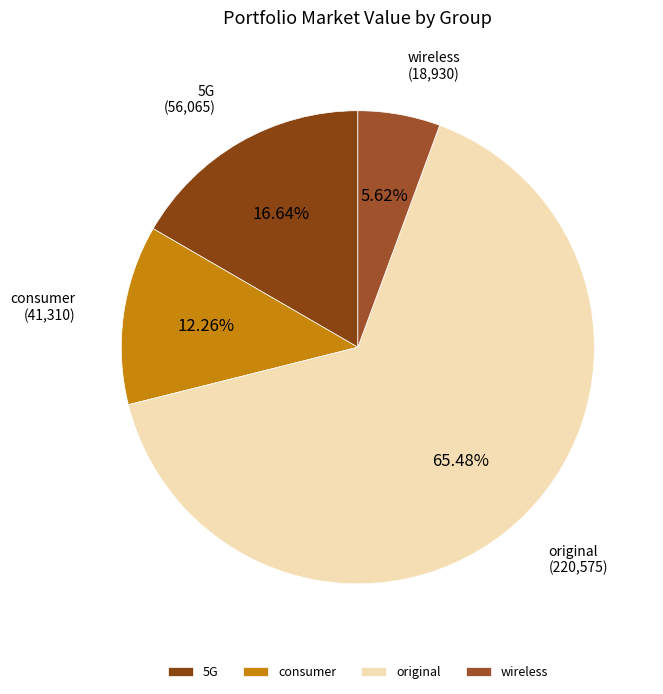

Do original and 5G together represent more than half of the pie?

Yes